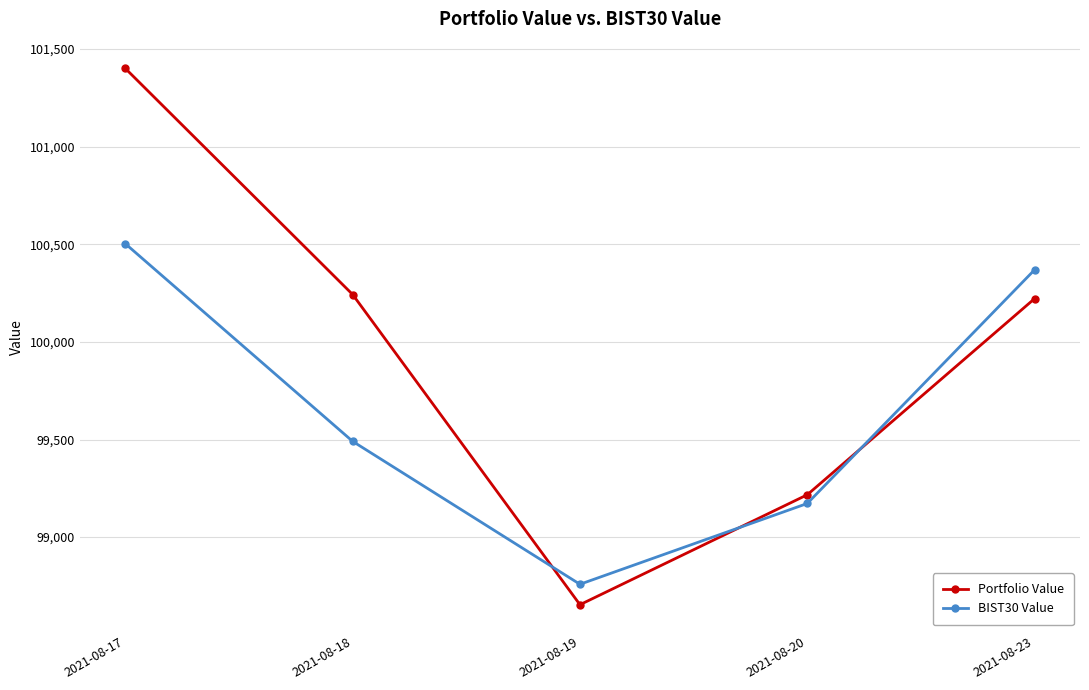

Reading left to right, transcribe all the data shown in this chart.

Portfolio Value: 101400.9	100242.8	98653.8	99216.9	100221.6
BIST30 Value: 100503.0	99490.6	98758.4	99172.3	100369.3